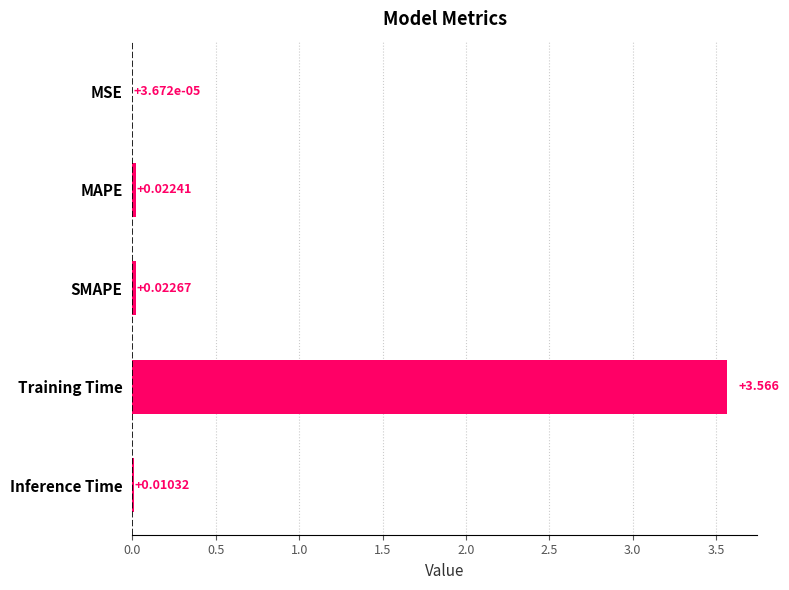

Where is the data nearest to the value 1?

SMAPE